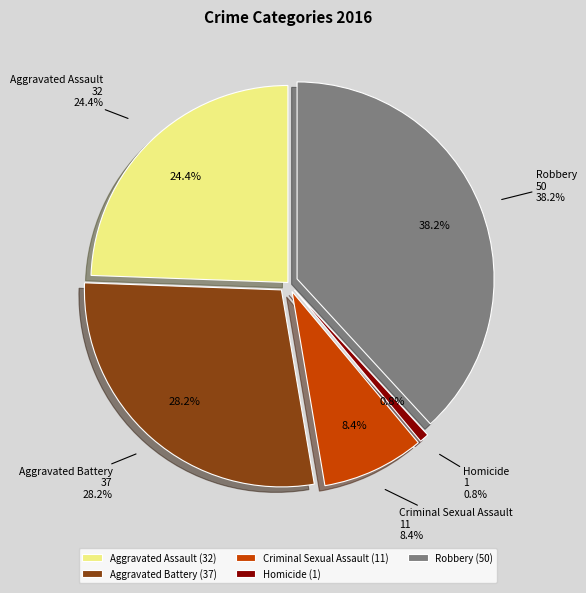

Count the number of slices in the pie.

5